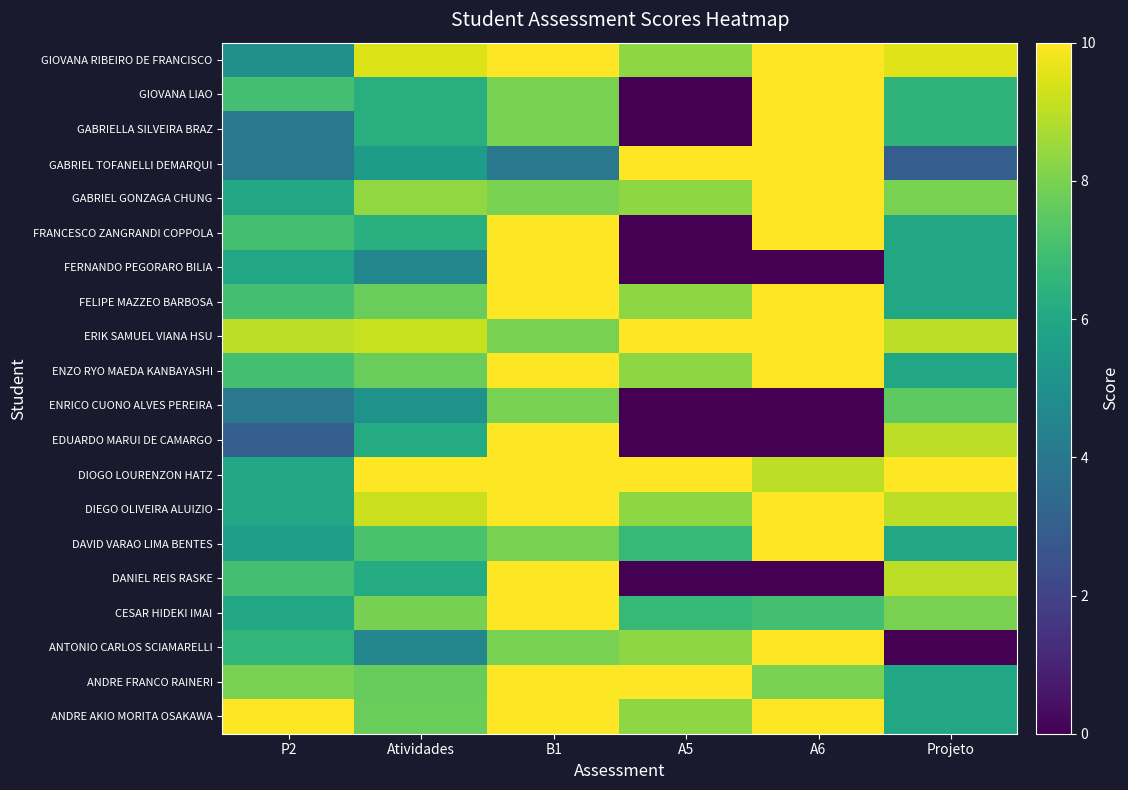

What is the difference between the highest and lowest values at B1?

6.0